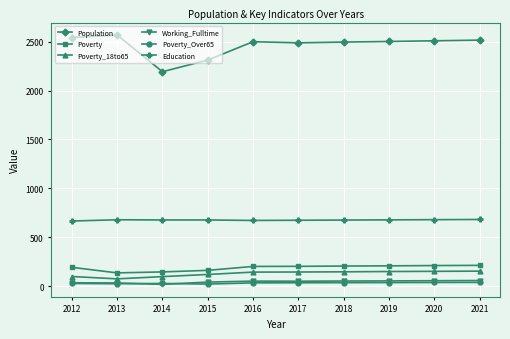

What is the average value of the Poverty_18to65 series?

128